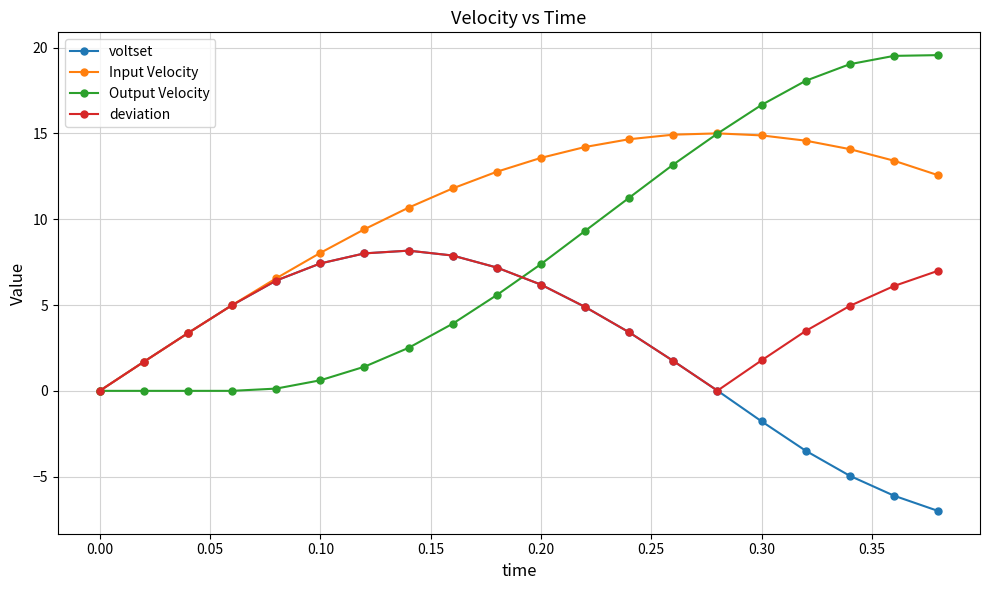

What is the greatest value displayed?

19.6